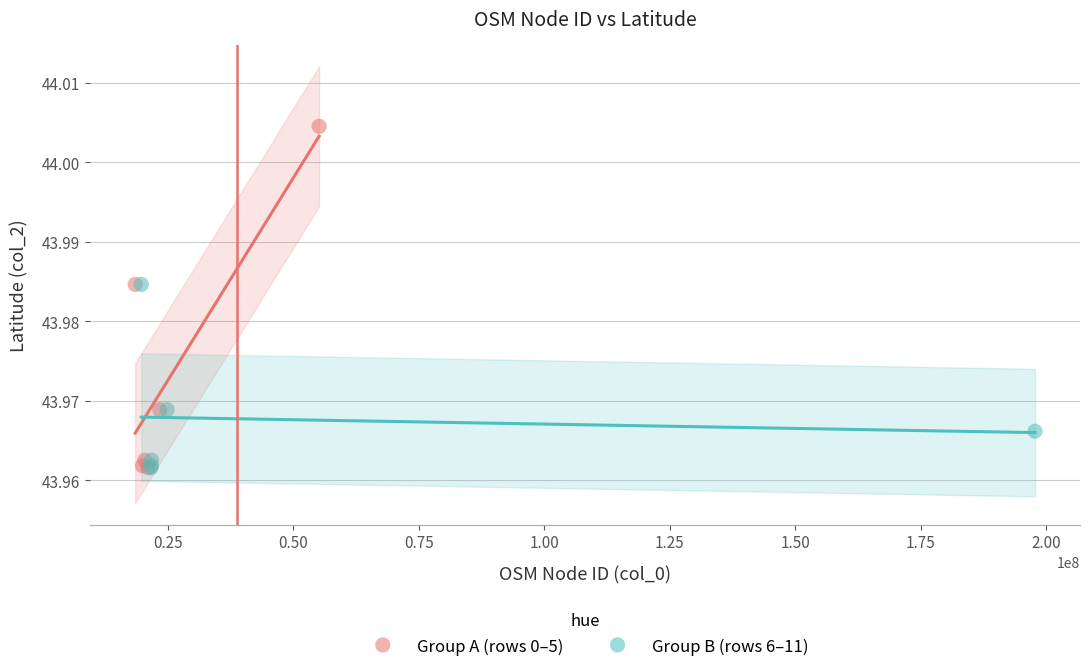

Which series has the largest Y range (max minus min)?

Group A (rows 0–5)